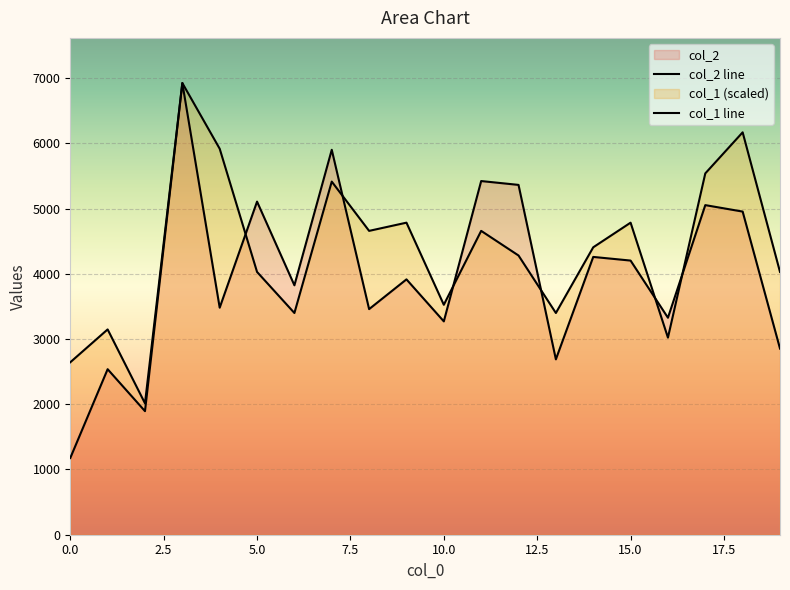

How many interior local valleys does the col_1 series have?

6